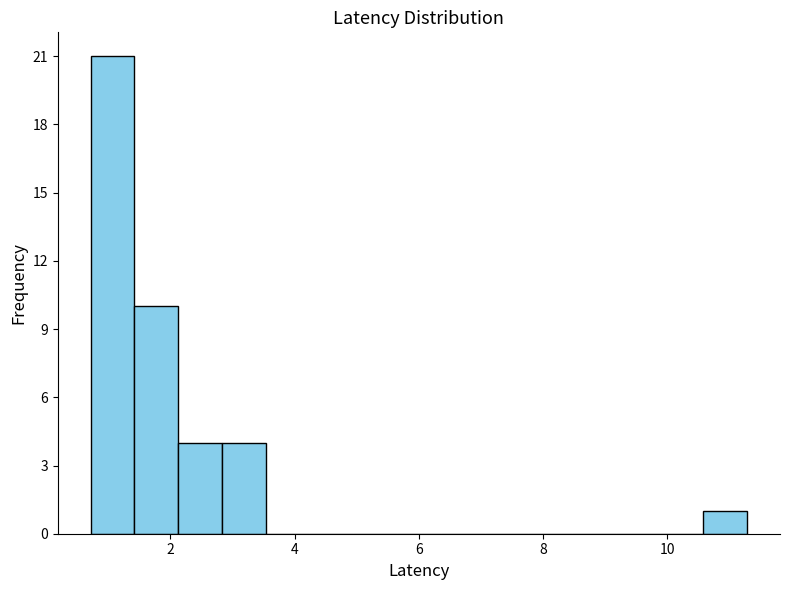

Read against the x-axis, roughly where is the centre of the tallest bar?

1.0